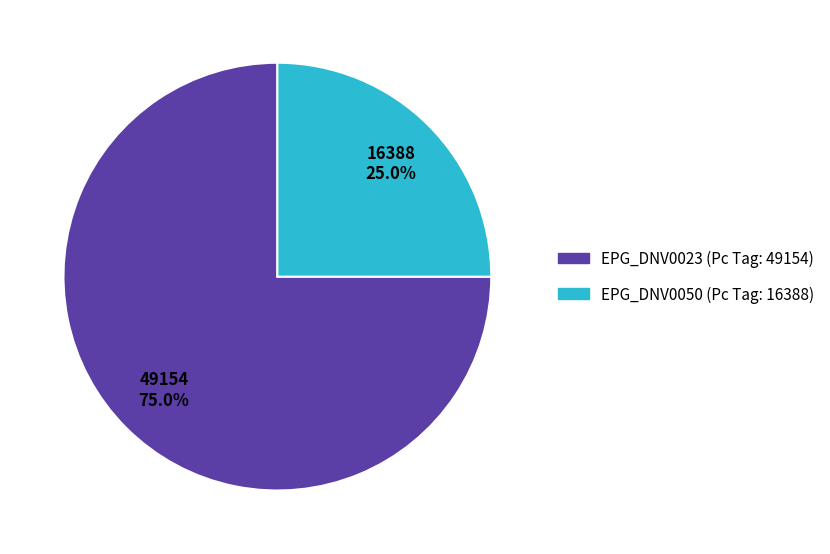

Count the number of slices in the pie.

2